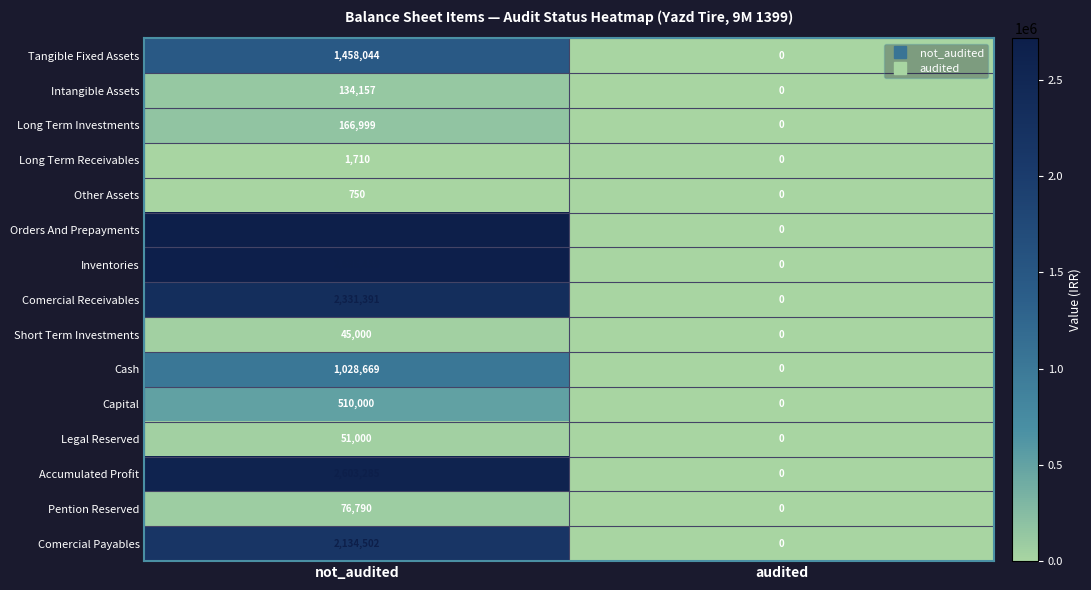

What is the sum of all Tangible Fixed Assets values?

1458044